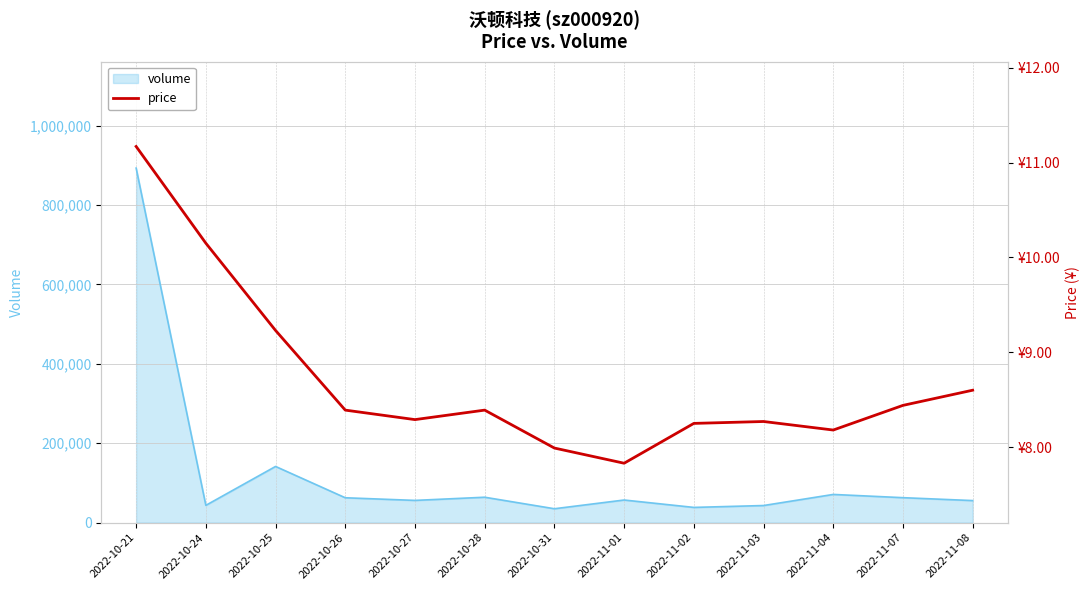

At which label does the data first exceed 8?

2022-10-21